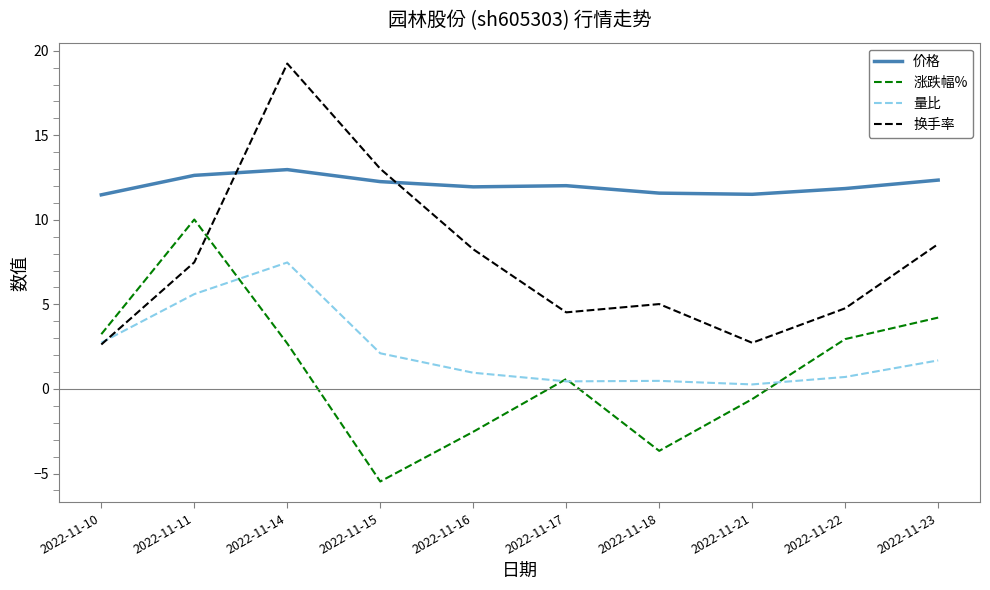

What is the maximum value shown in the chart?

19.2